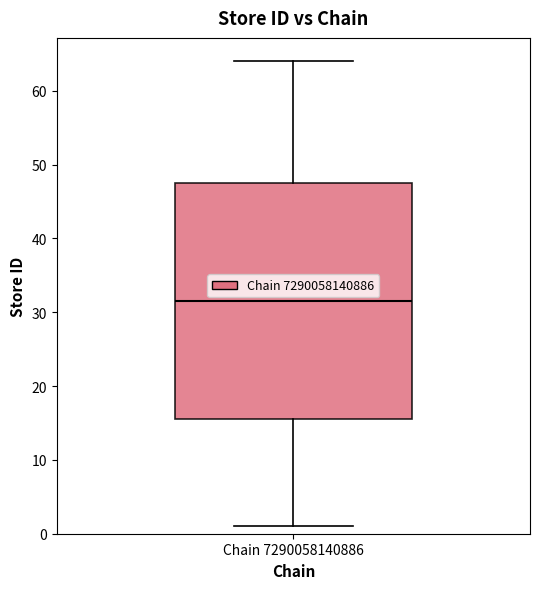

Where is the lower edge of the box for Chain 7290058140886 on the y-axis? The values are not printed on the chart, so give them approximately, as read against the axis.

16